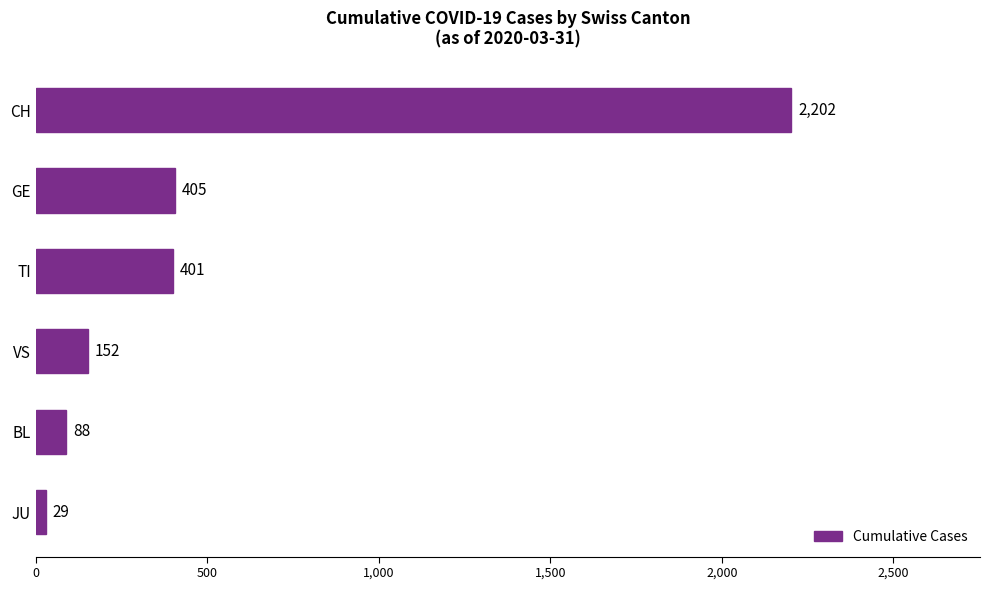

Rank the categories by value from lowest to highest.

JU, BL, VS, TI, GE, CH